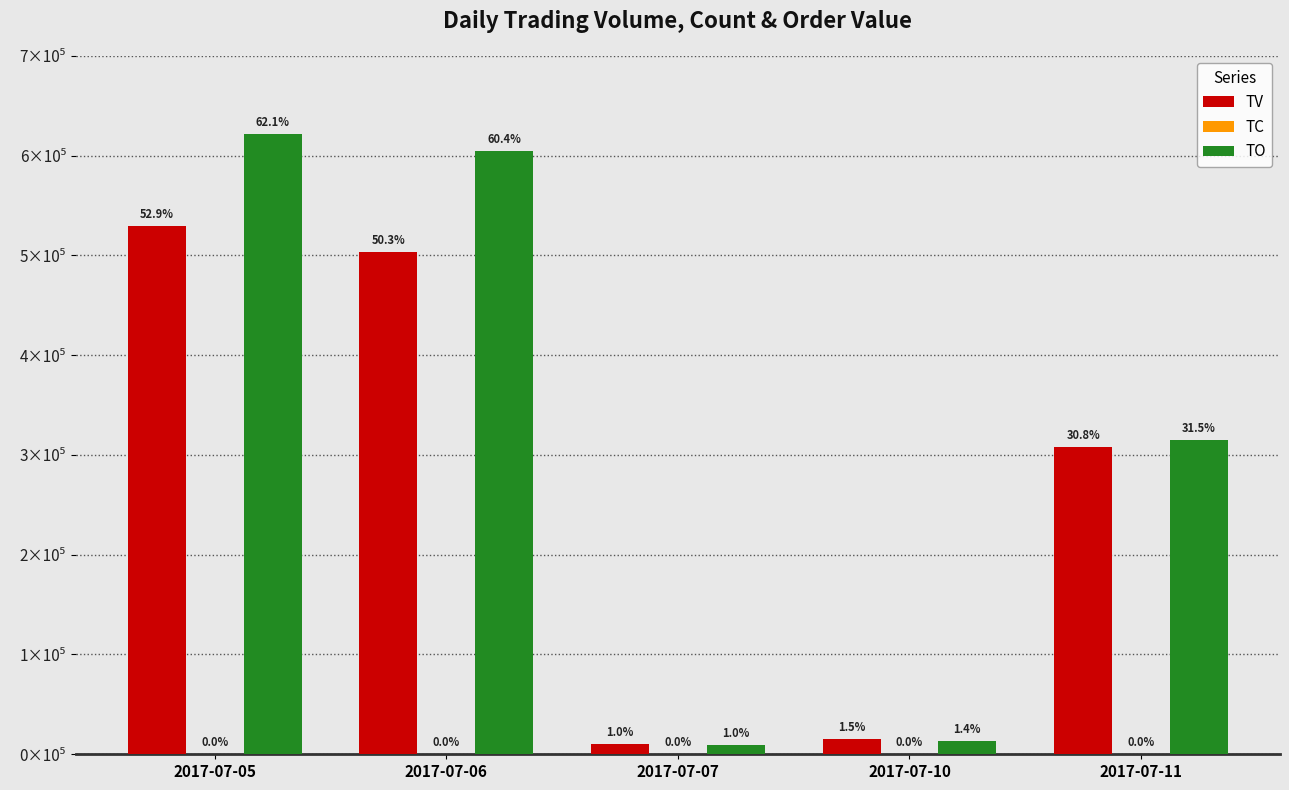

What is the sum of all TV values?

1365000